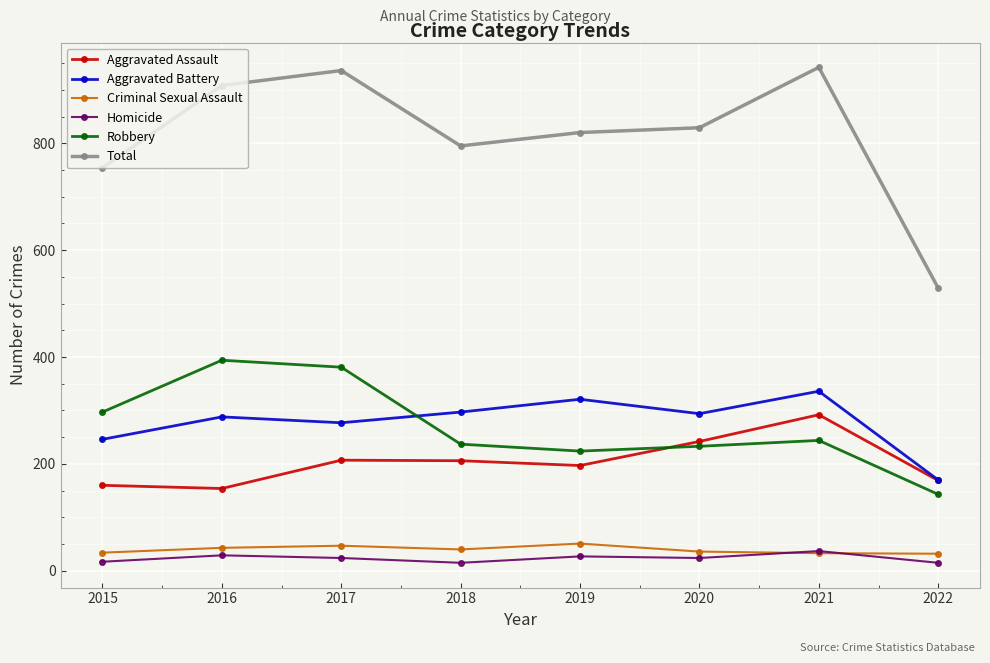

The value of Aggravated Assault at 2019 is 197. True or false?

True